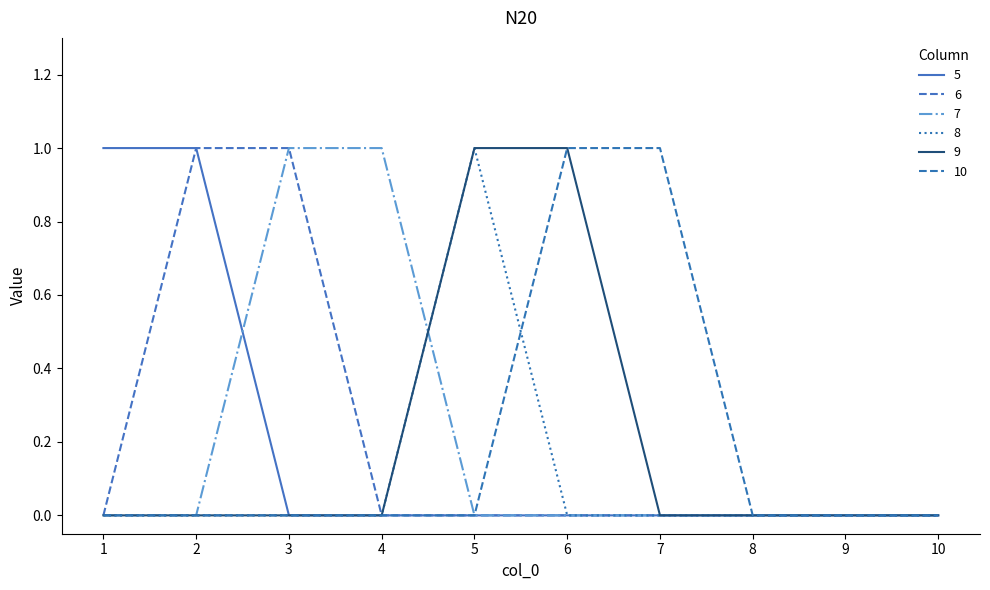

Which label corresponds to the largest value in the chart?

1